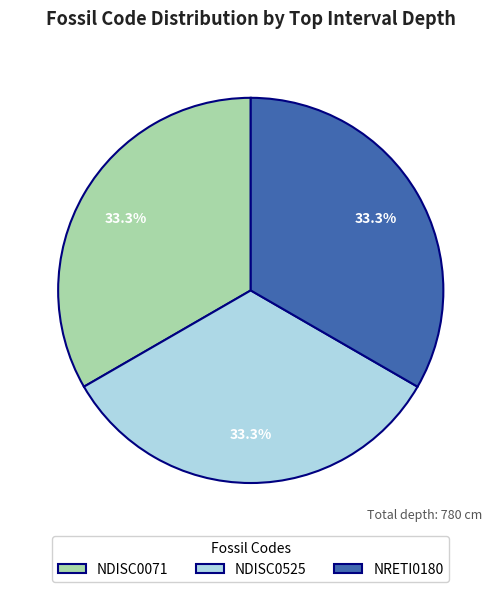

Is NRETI0180 the majority of the pie?

No